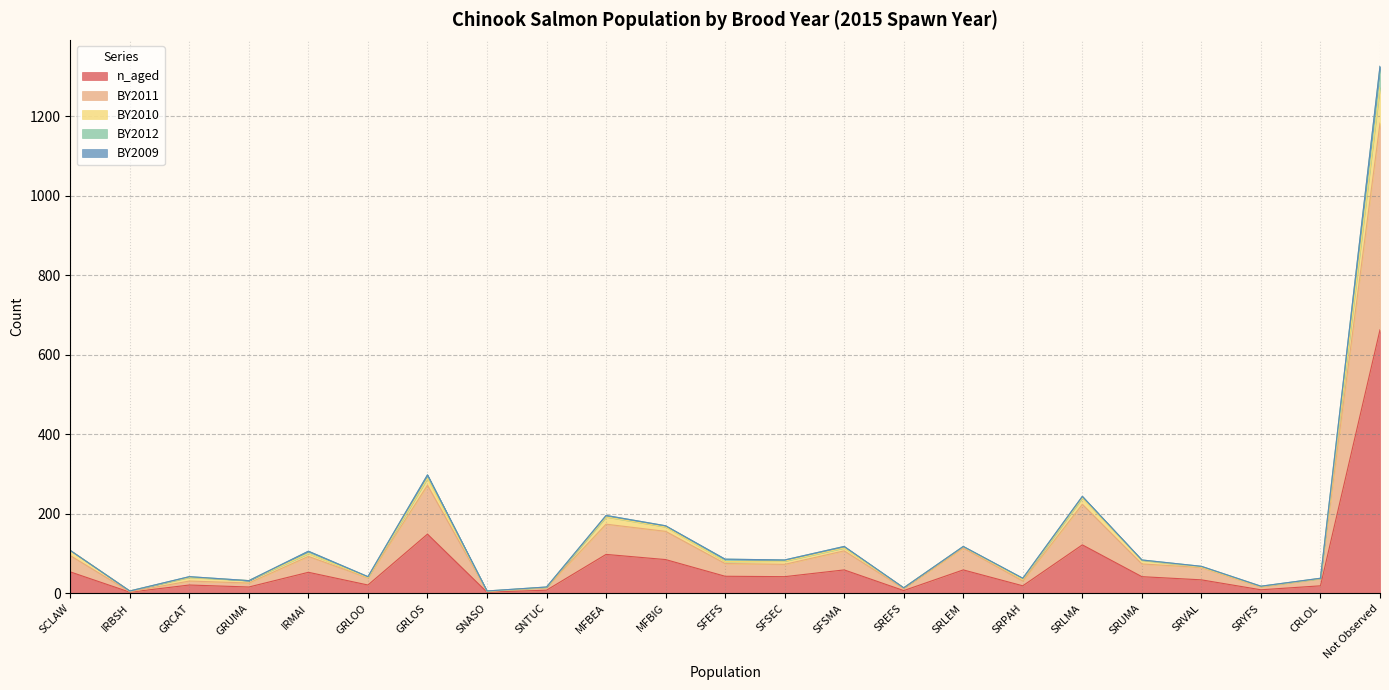

What is the label of the 19th point from the left?

SRUMA